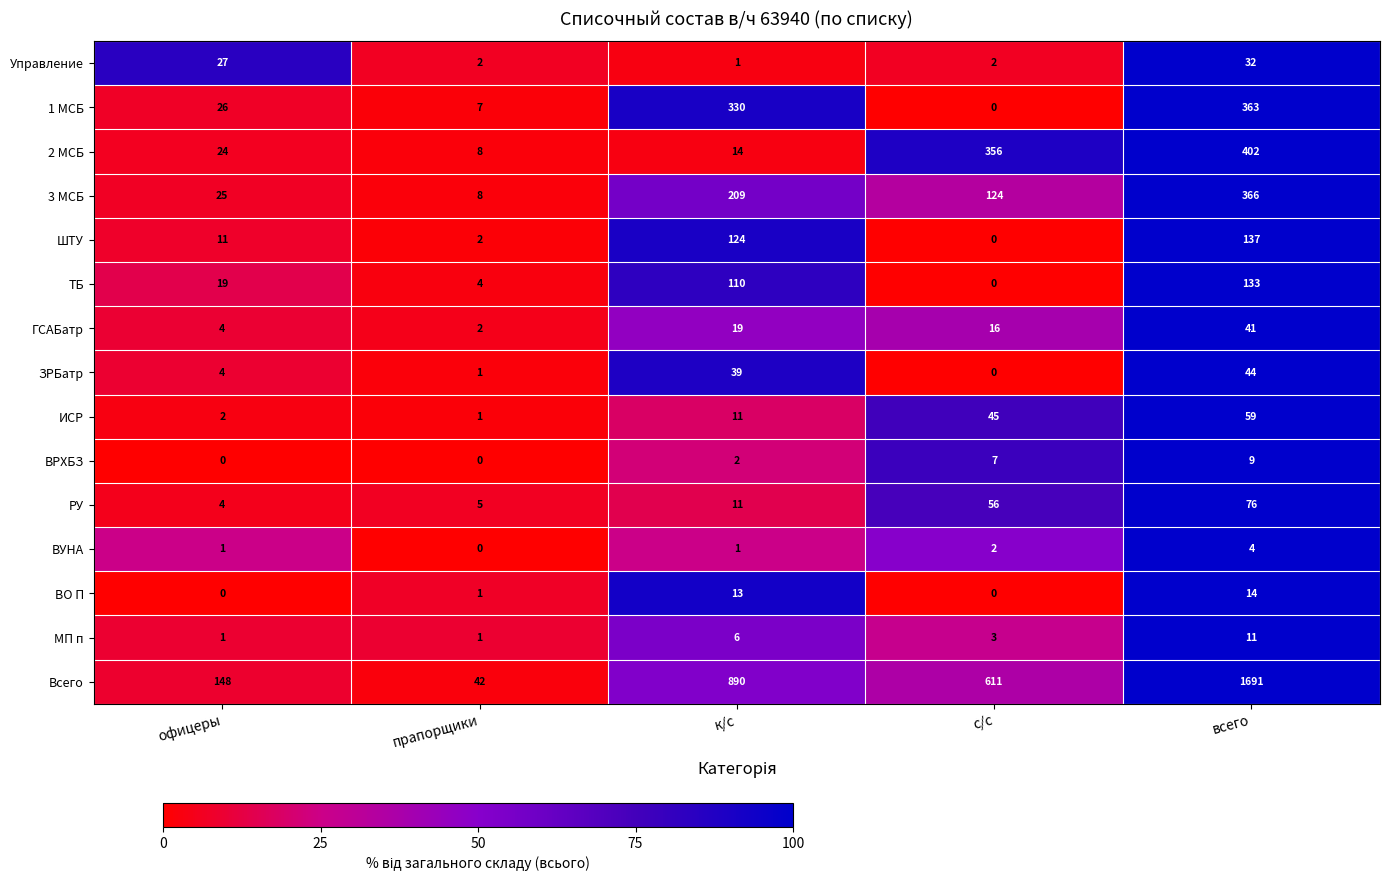

Count the number of data series in this chart.

15